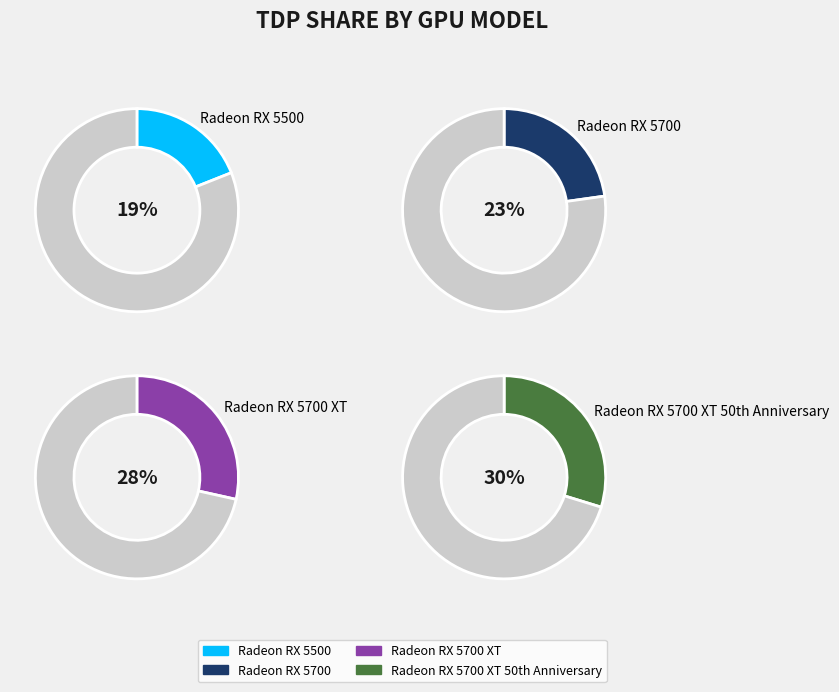

Between Radeon RX 5500 and Radeon RX 5700 XT, which is larger?

Radeon RX 5700 XT